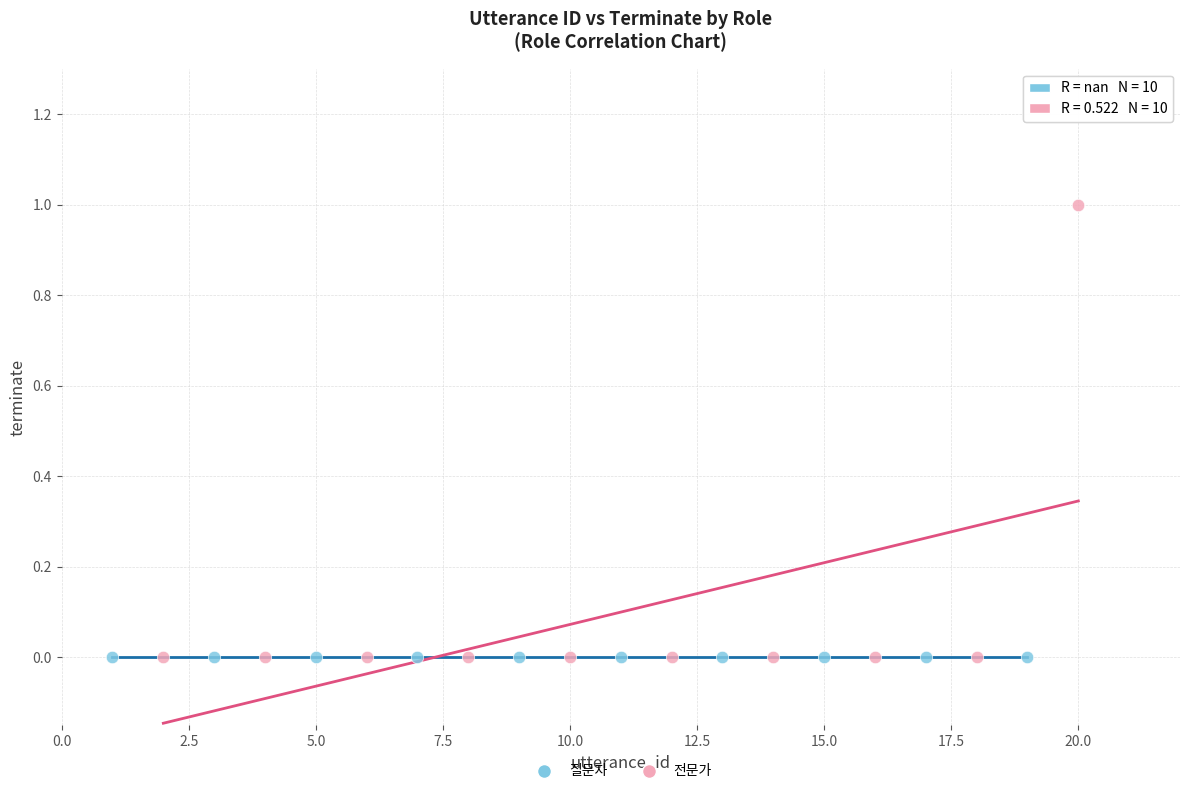

What are all the series names shown in the legend?

질문자, 전문가